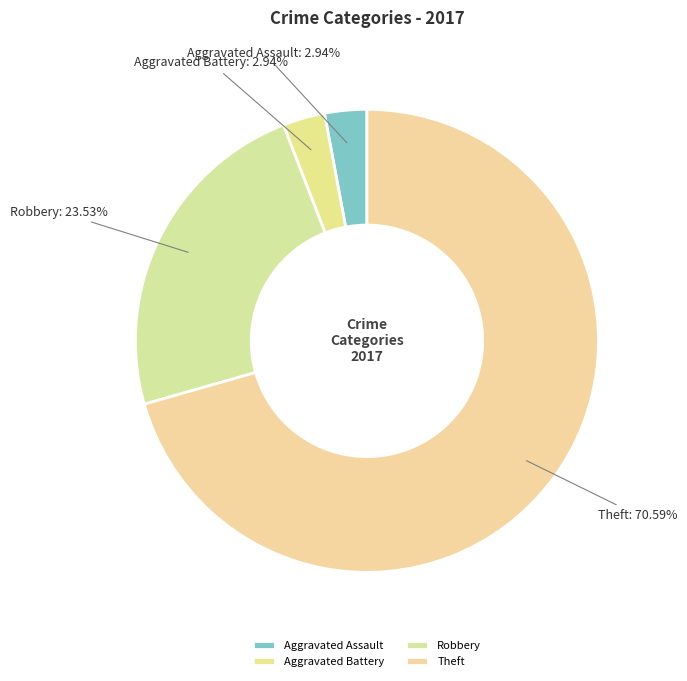

Is it true that Robbery is 24% of the pie?

True